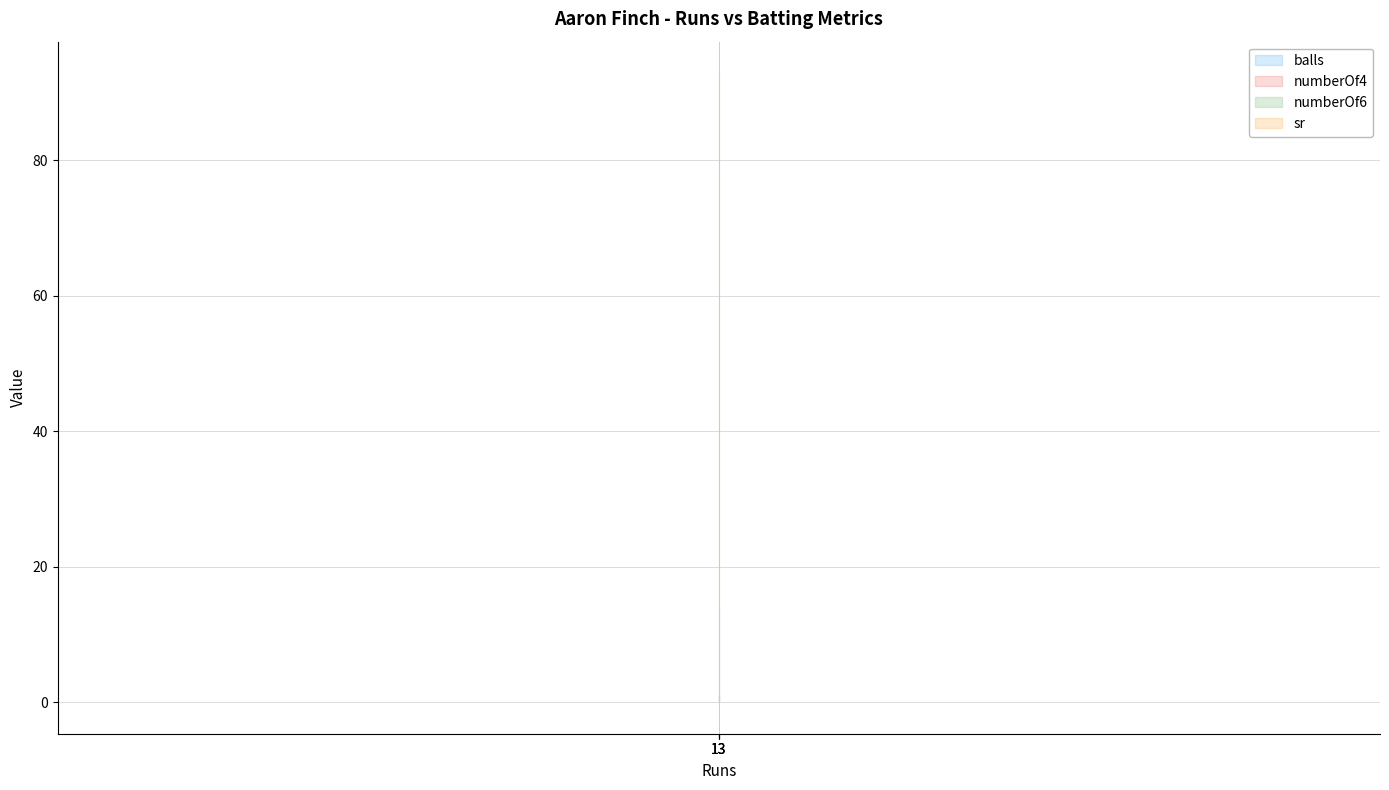

What is the approximate value of balls at 13?

14.0